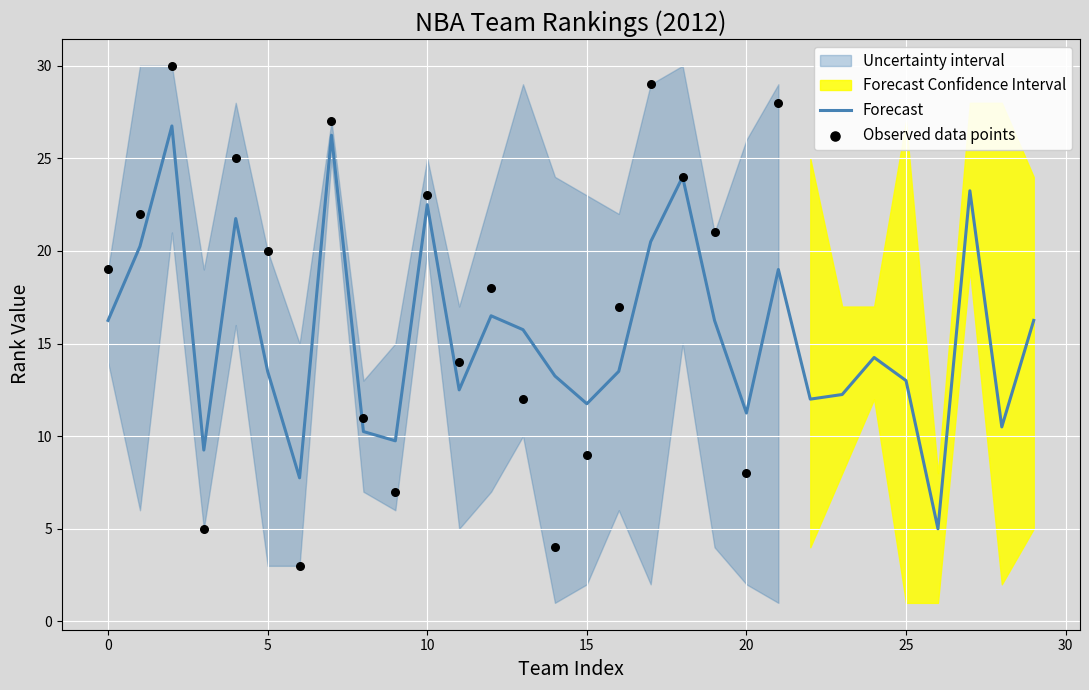

What is the lowest value of the Forecast series?

5.0